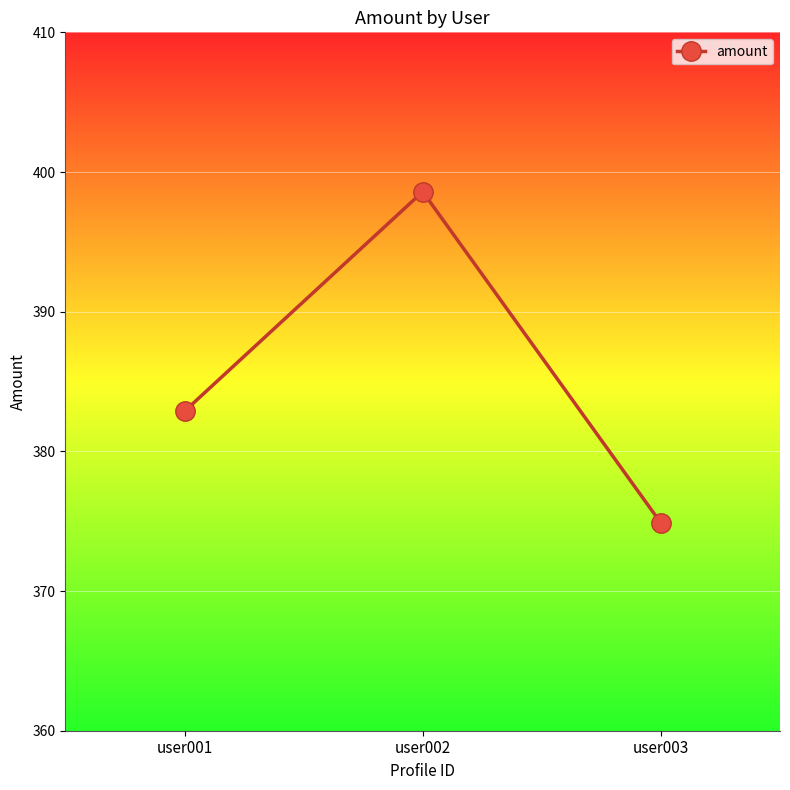

At which label is the value closest to 386?

user001